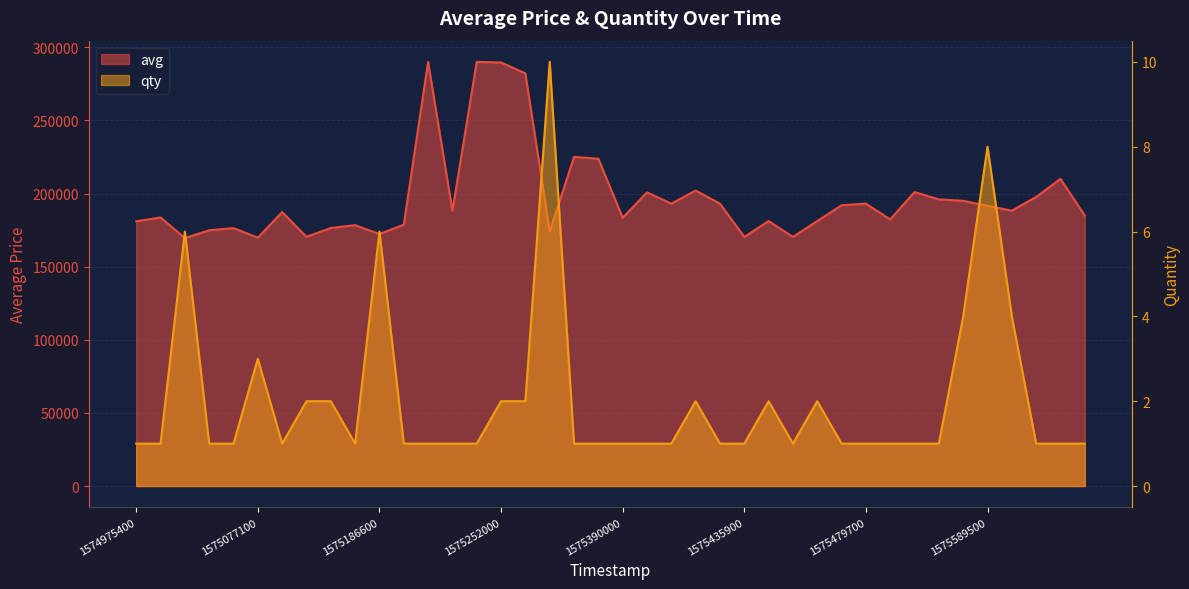

True or false: qty and avg intersect in this chart.

False